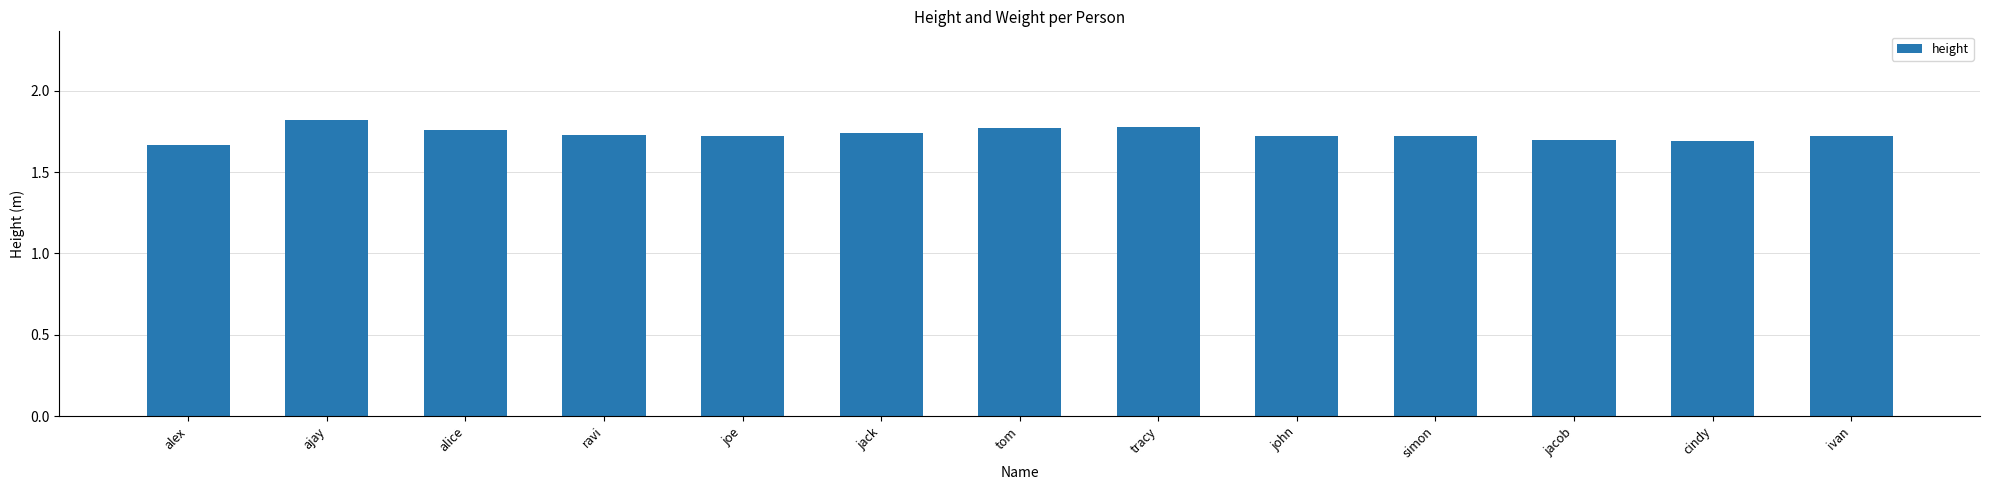

How many values are between 1 and 2?

13